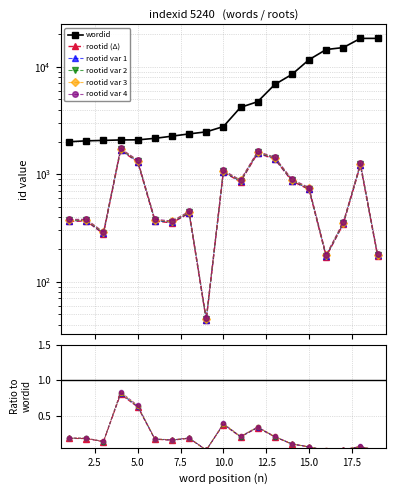

Which series has the widest spread of values?

wordid